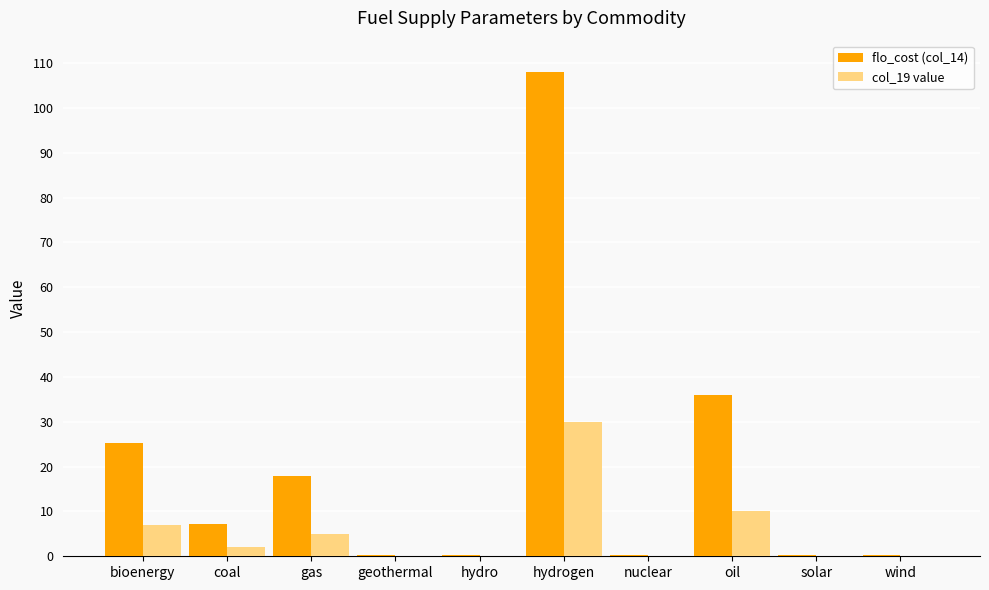

What is the sum of all col_19 value values?

54.5